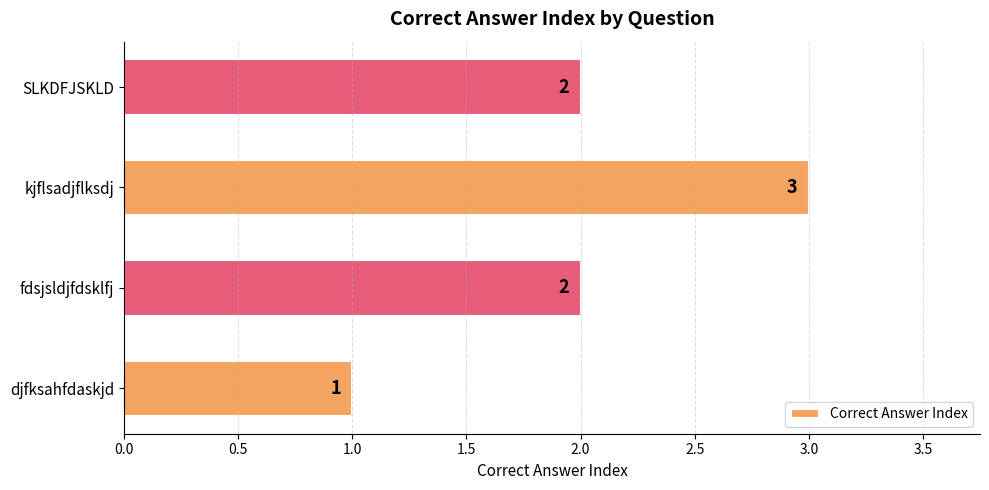

At which category does the chart reach its peak across all series?

kjflsadjflksdj